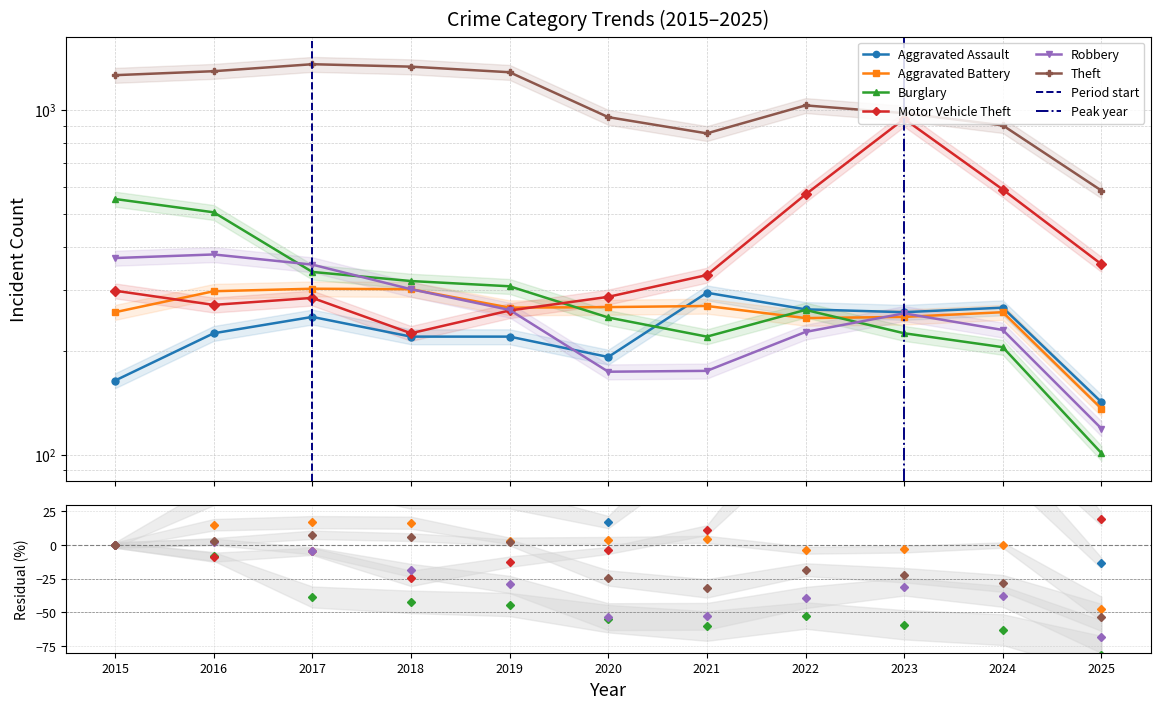

Which series has the largest range (max minus min)?

Theft